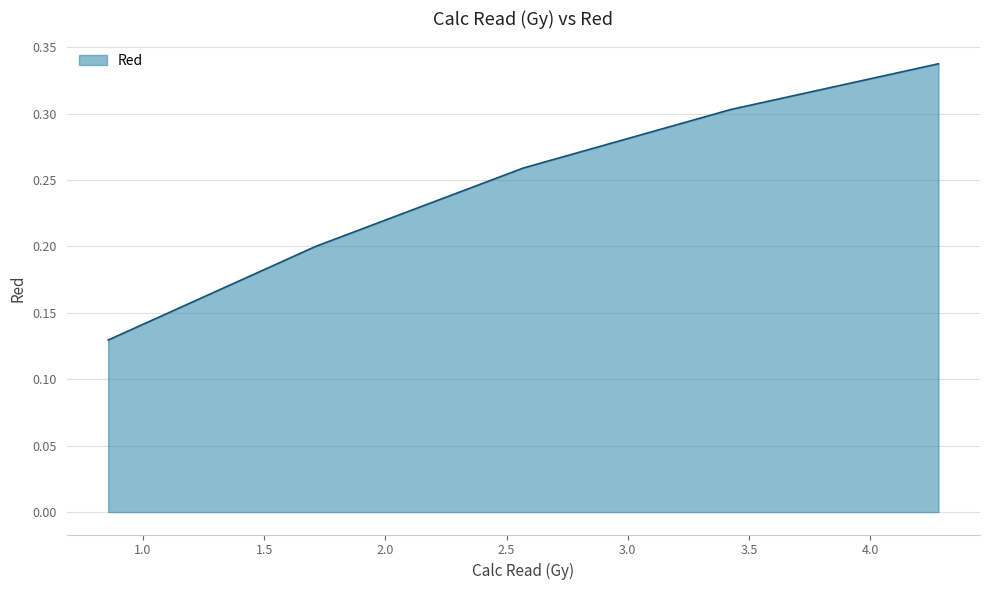

True or false: the data has more than 2 interior local peaks.

False